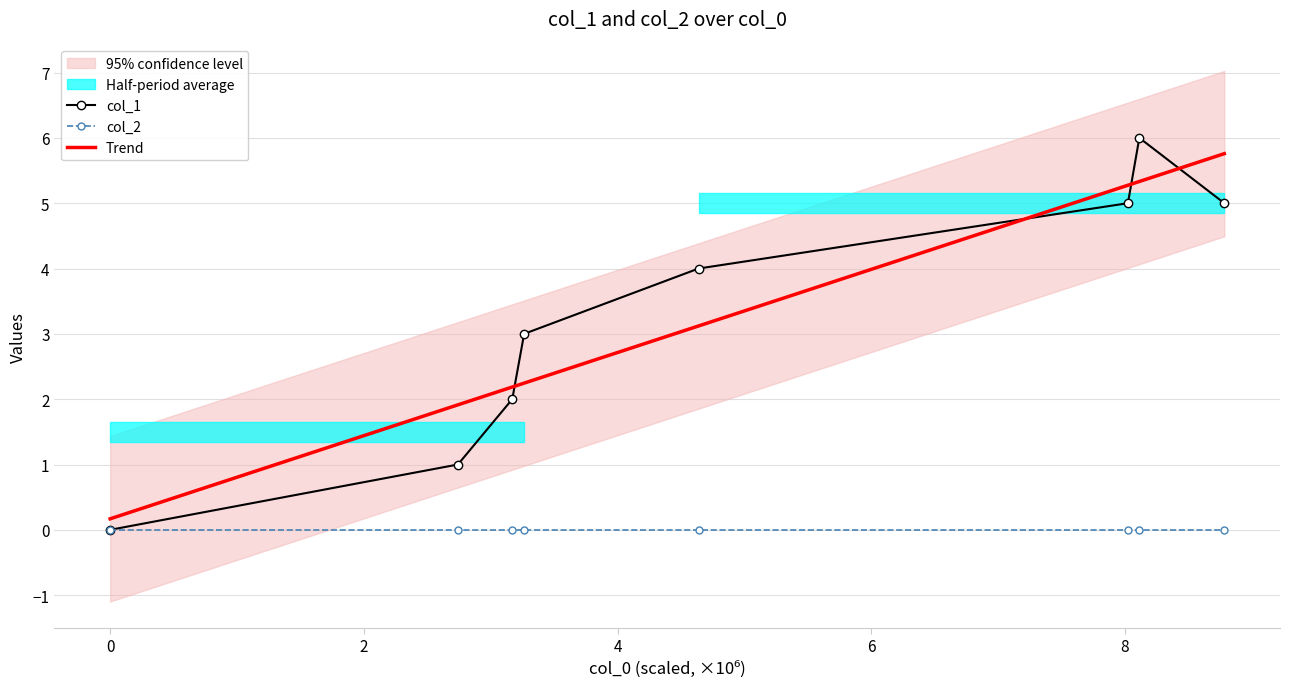

Count the number of categories in the chart.

8